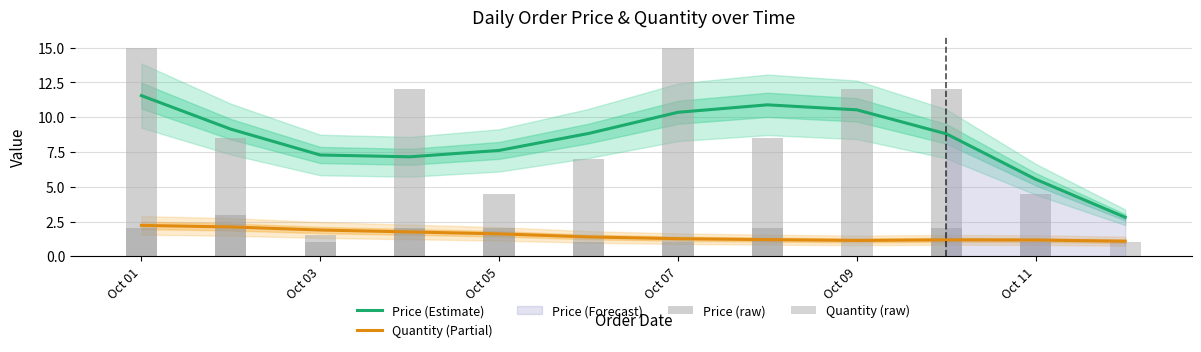

Reading left to right, list all the values displayed in this chart.

Price (Estimate): 11.6	9.1	7.3	7.2	7.6	8.8	10.4	10.9	10.5	8.8	5.5	2.8
Quantity (Partial): 2.2	2.1	1.9	1.8	1.6	1.4	1.3	1.2	1.1	1.2	1.2	1.1
Price (raw): 15.0	8.5	1.5	12.0	4.5	7.0	15.0	8.5	12.0	12.0	4.5	0.0
Quantity (raw): 2.0	3.0	1.0	2.0	2.0	1.0	1.0	2.0	0.0	2.0	1.0	1.0